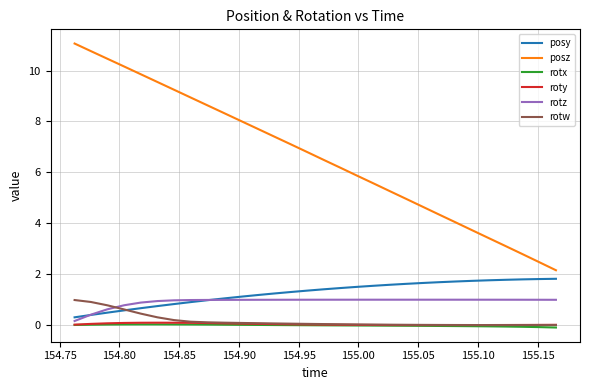

What is the maximum value shown in the chart?

11.1